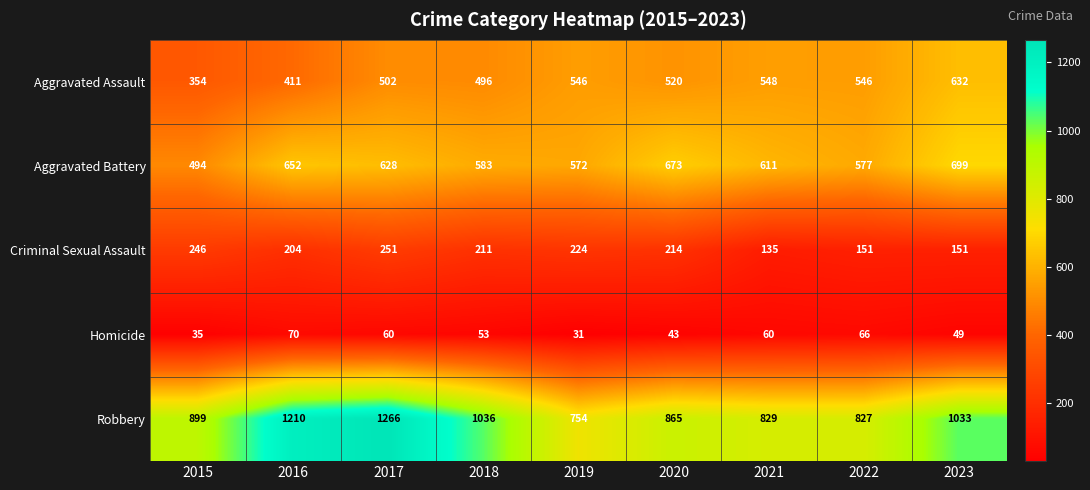

Which series changed the most between 2015 and 2022?

Aggravated Assault